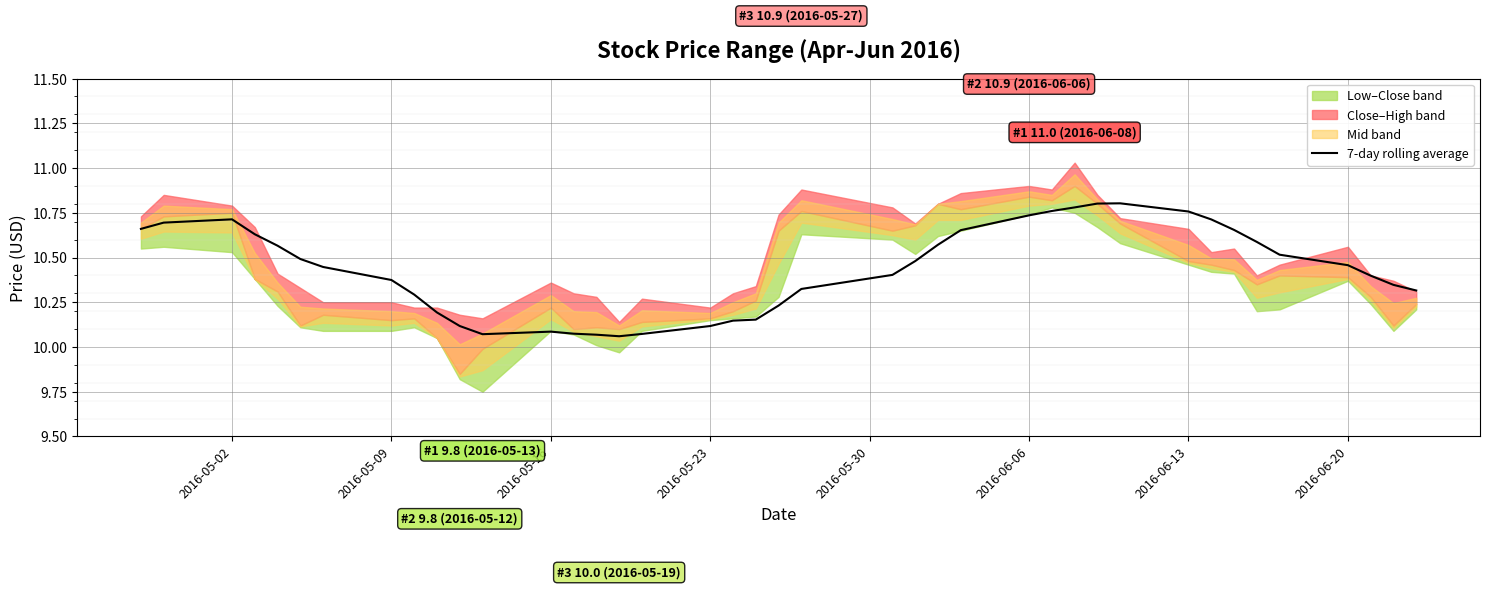

Does the chart display data point markers on the line(s)?

No